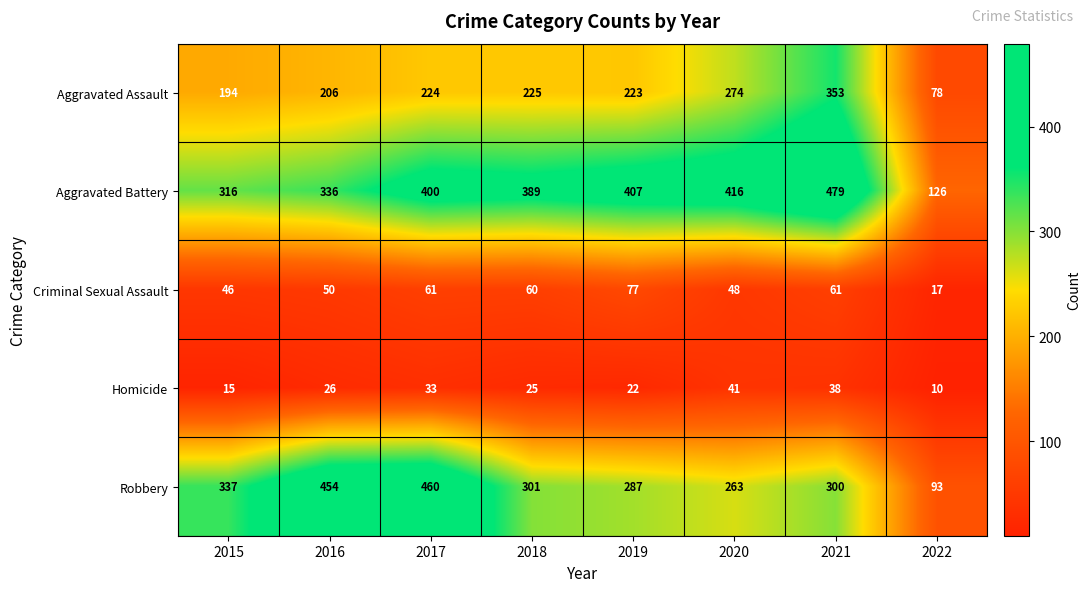

What is the difference between the Homicide values at 2016 and 2021?

12